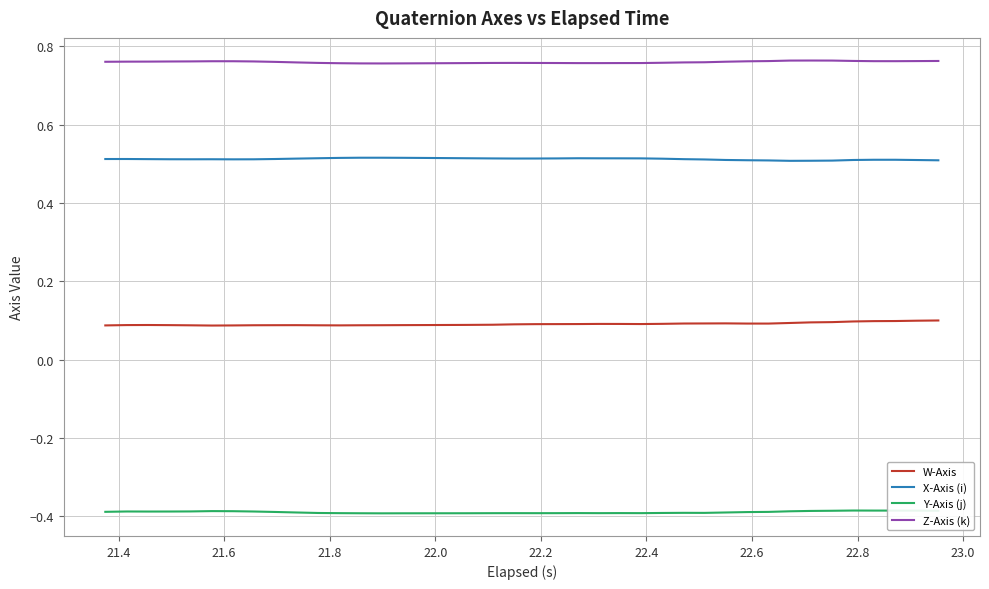

True or false: Y-Axis (j) and W-Axis intersect in this chart.

False